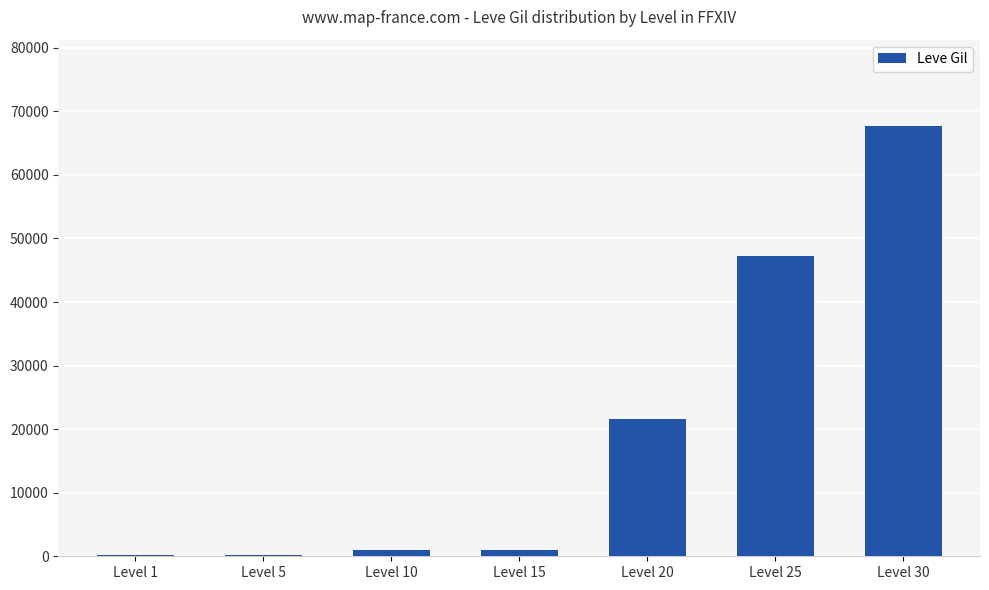

True or false: the data shows 34204 at Level 30.

False